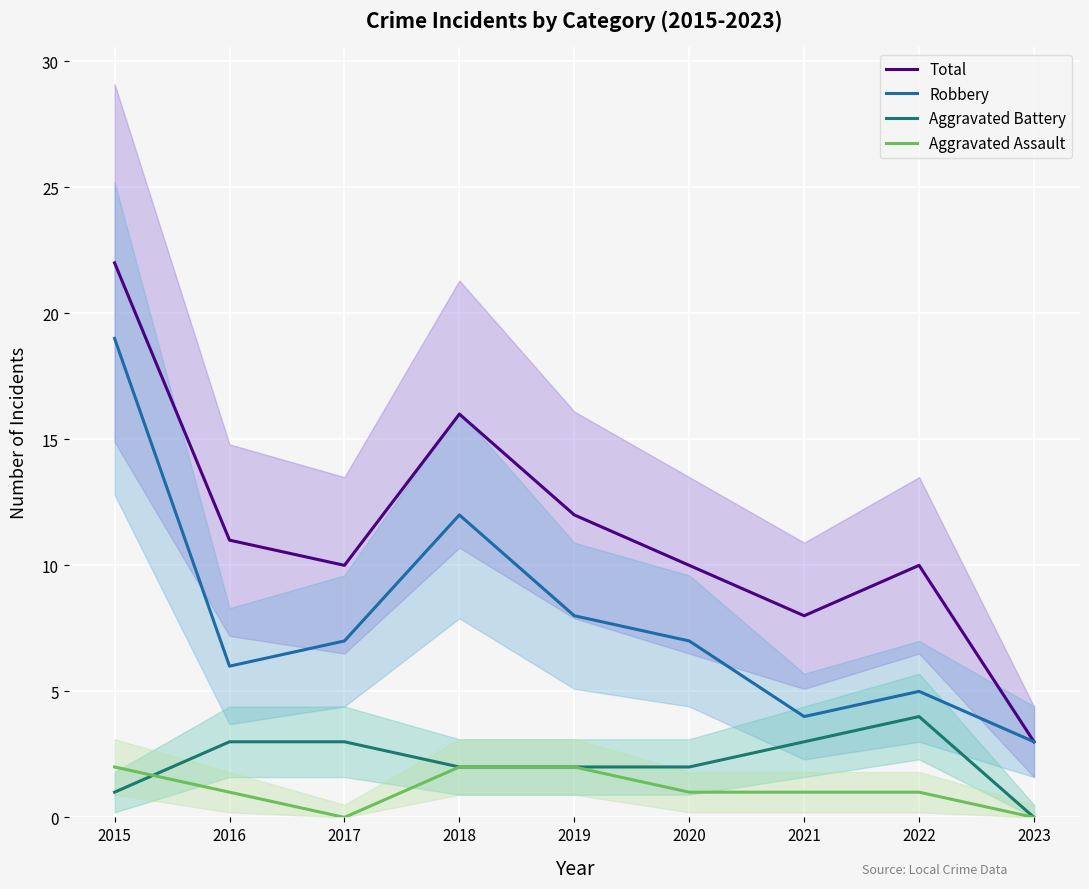

At 2015, list the series in order from smallest to largest.

Aggravated Battery, Aggravated Assault, Robbery, Total